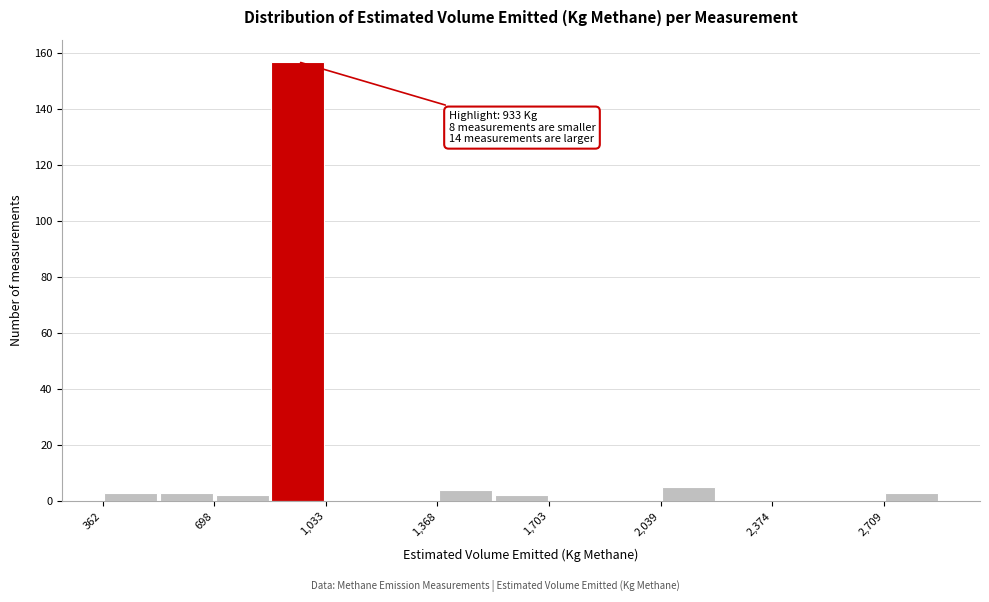

Read against the x-axis, roughly where is the centre of the tallest bar?

950